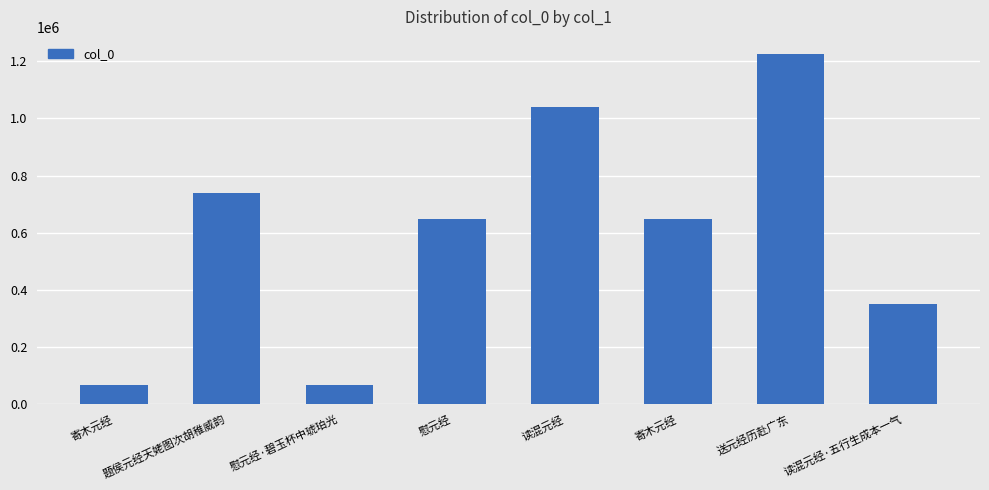

What is the difference between the values at 慰元经 and 寄木元经?

580693